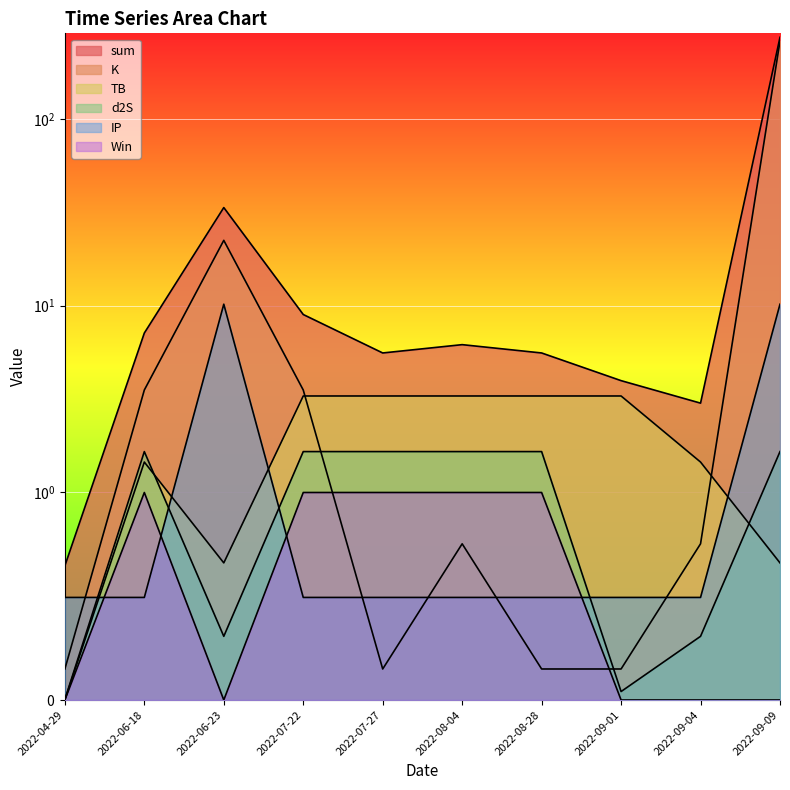

Reading left to right, transcribe all the data shown in this chart.

sum: 2022-04-29=0.6	2022-06-18=7.1	2022-06-23=33.6	2022-07-22=9.0	2022-07-27=5.6	2022-08-04=6.2	2022-08-28=5.6	2022-09-01=4.0	2022-09-04=3.0	2022-09-09=273.8
K: 2022-04-29=0.1	2022-06-18=3.5	2022-06-23=22.4	2022-07-22=3.5	2022-07-27=0.1	2022-08-04=0.8	2022-08-28=0.1	2022-09-01=0.1	2022-09-04=0.8	2022-09-09=261.3
TB: 2022-04-29=0.0	2022-06-18=1.5	2022-06-23=0.7	2022-07-22=3.3	2022-07-27=3.3	2022-08-04=3.3	2022-08-28=3.3	2022-09-01=3.3	2022-09-04=1.5	2022-09-09=0.7
d2S: 2022-04-29=0.0	2022-06-18=1.7	2022-06-23=0.3	2022-07-22=1.7	2022-07-27=1.7	2022-08-04=1.7	2022-08-28=1.7	2022-09-01=0.0	2022-09-04=0.3	2022-09-09=1.7
IP: 2022-04-29=0.5	2022-06-18=0.5	2022-06-23=10.2	2022-07-22=0.5	2022-07-27=0.5	2022-08-04=0.5	2022-08-28=0.5	2022-09-01=0.5	2022-09-04=0.5	2022-09-09=10.2
Win: 2022-04-29=0.0	2022-06-18=1.0	2022-06-23=0.0	2022-07-22=1.0	2022-07-27=1.0	2022-08-04=1.0	2022-08-28=1.0	2022-09-01=0.0	2022-09-04=0.0	2022-09-09=0.0